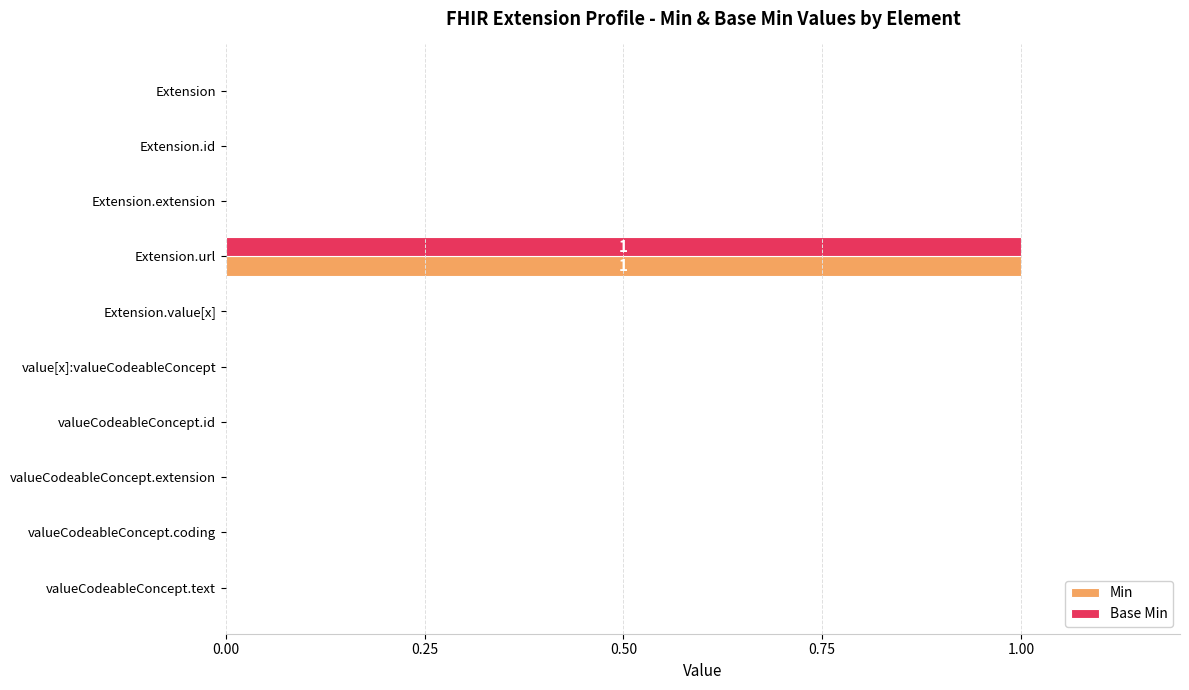

At which category is the sum across all series the highest?

Extension.url